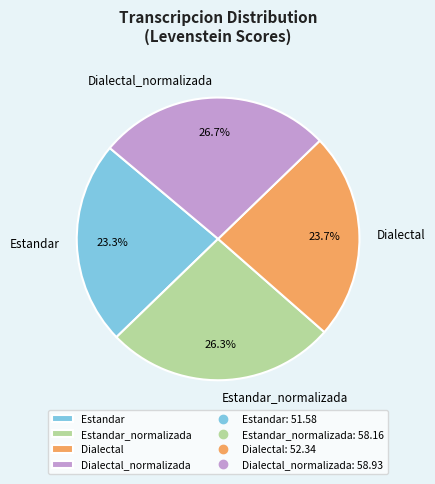

What is the ratio of the value at Estandar to the value at Estandar_normalizada?

0.9